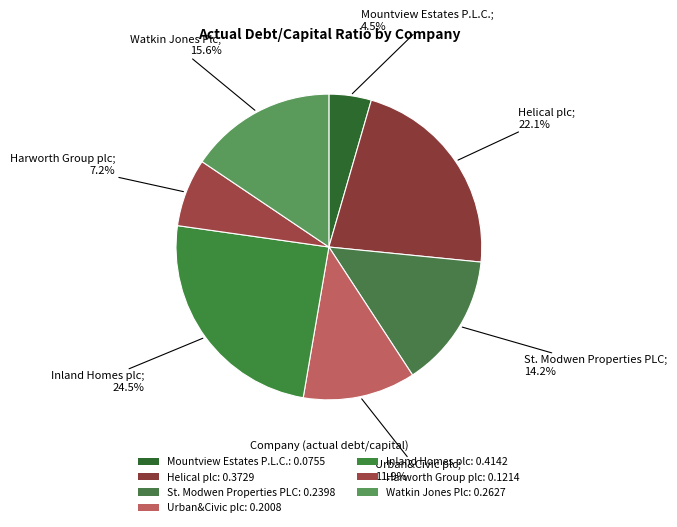

To the nearest percent, what is the difference between the Helical plc and Urban&Civic plc slice percentages?

10%